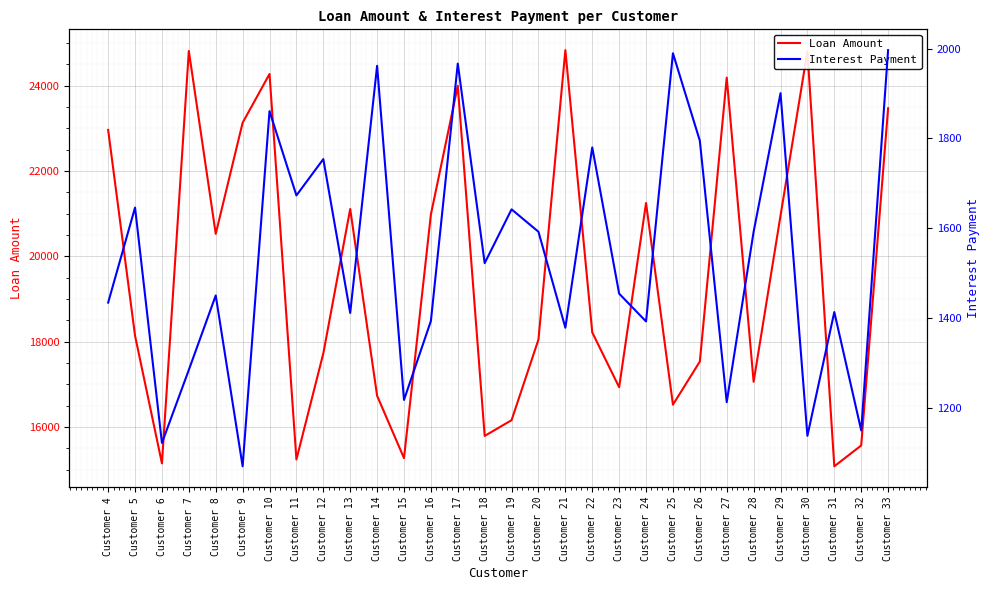

At how many categories does at least one series exceed 17107?

19